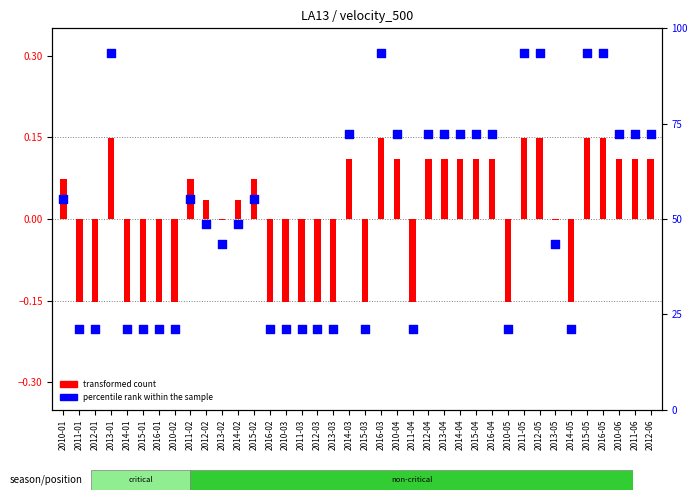

Which has a higher value, 2015-04 or 2015-03?

2015-04